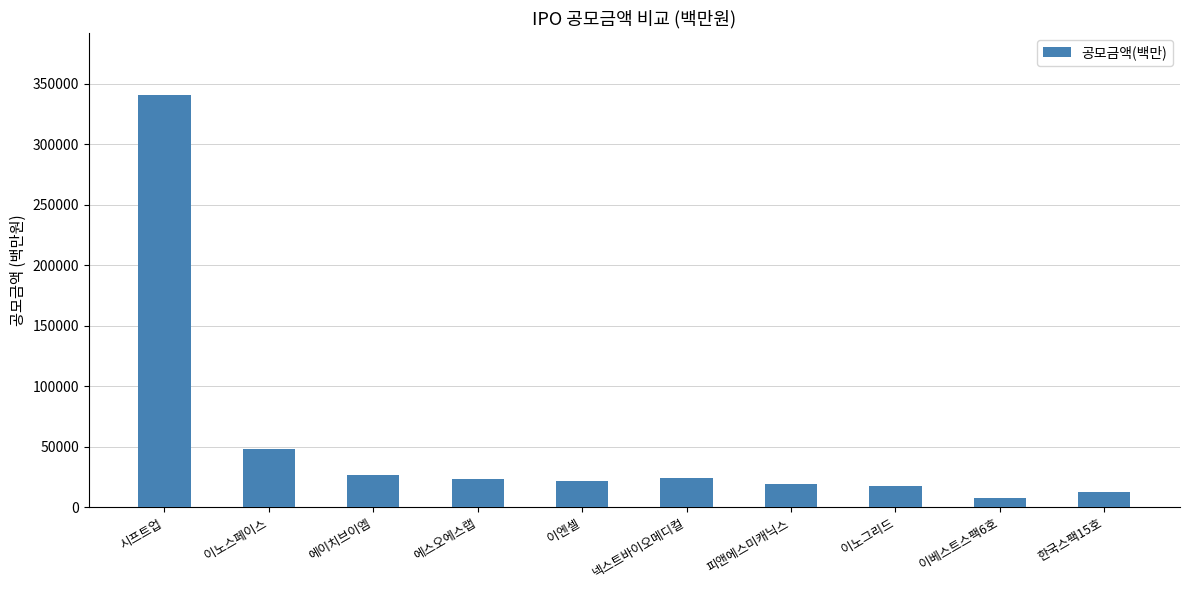

What is the label of the 5th bar from the left?

이엔셀